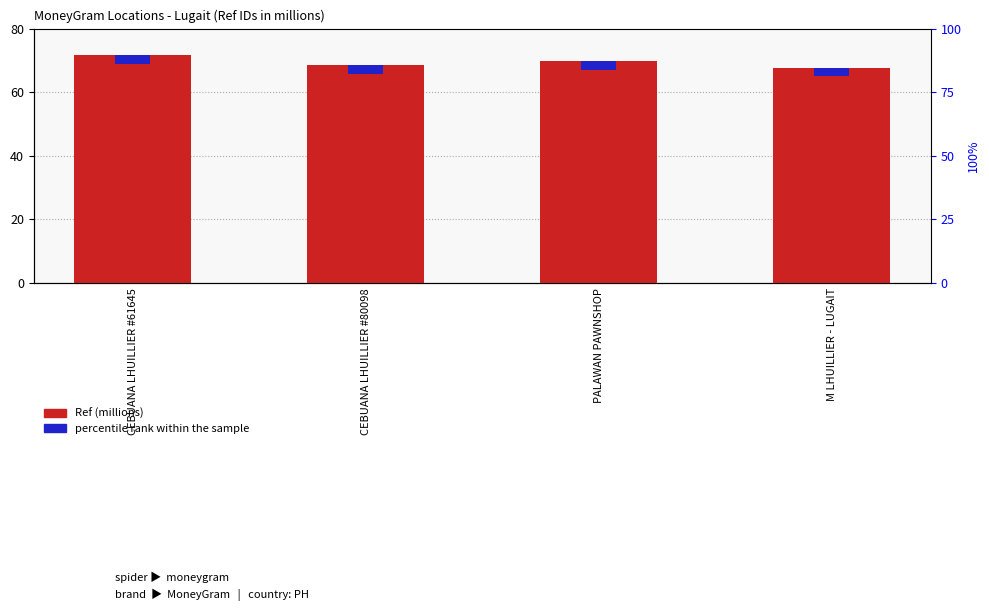

The percentile rank within the sample series shows 2.7 at M LHUILLIER - LUGAIT. True or false?

True